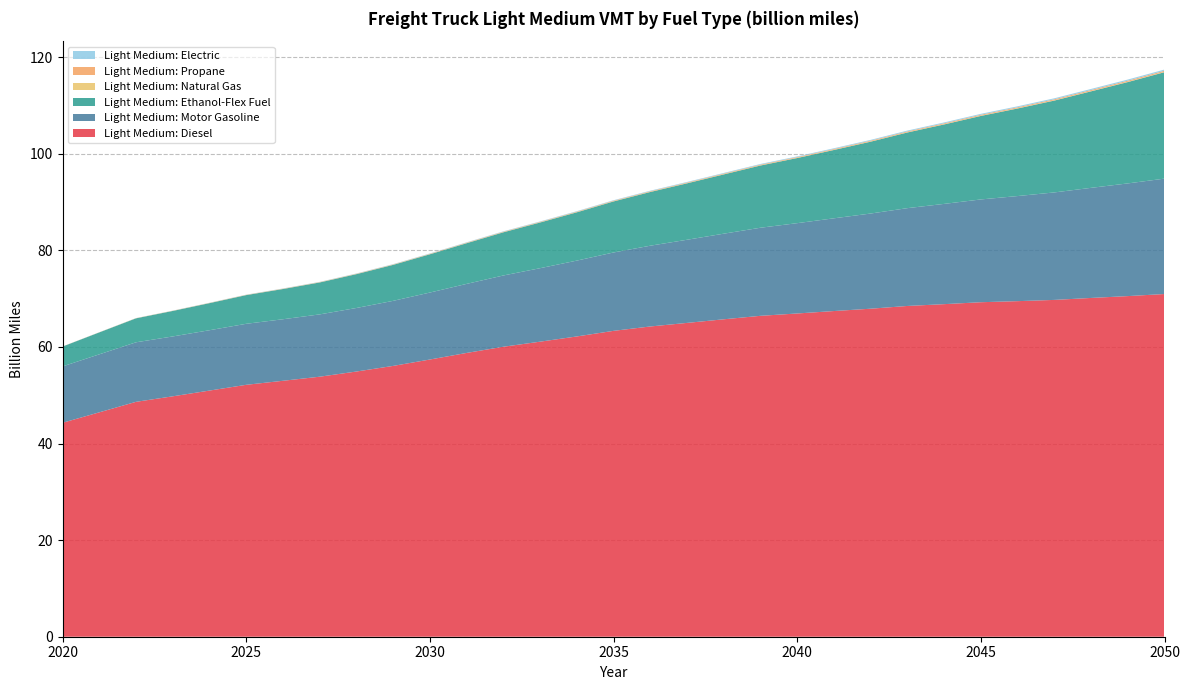

Reading right to left, list all the values displayed in this chart.

Light Medium: Diesel: 71.0	70.5	70.2	69.8	69.5	69.3	68.9	68.5	67.9	67.4	66.9	66.5	65.7	65.0	64.3	63.3	62.2	61.1	60.1	58.8	57.4	56.1	54.9	53.8	53.0	52.2	51.0	49.8	48.6	46.5	44.3
Light Medium: Motor Gasoline: 23.9	23.3	22.8	22.3	21.8	21.3	20.8	20.3	19.7	19.2	18.7	18.2	17.7	17.2	16.7	16.2	15.7	15.2	14.8	14.3	13.9	13.5	13.2	12.9	12.7	12.6	12.5	12.4	12.3	12.0	11.7
Light Medium: Ethanol-Flex Fuel: 22.0	21.0	20.0	19.0	18.1	17.3	16.5	15.7	14.9	14.2	13.5	12.9	12.3	11.7	11.1	10.6	10.0	9.5	8.9	8.4	7.9	7.5	7.0	6.6	6.3	5.9	5.6	5.3	5.0	4.5	4.1
Light Medium: Natural Gas: 0.1	0.1	0.1	0.1	0.1	0.1	0.1	0.1	0.1	0.0	0.0	0.0	0.0	0.0	0.0	0.0	0.0	0.0	0.0	0.0	0.0	0.0	0.0	0.0	0.0	0.0	0.0	0.0	0.0	0.0	0.0
Light Medium: Propane: 0.2	0.2	0.2	0.2	0.2	0.2	0.2	0.2	0.2	0.2	0.1	0.1	0.1	0.1	0.1	0.1	0.1	0.1	0.1	0.1	0.1	0.1	0.1	0.1	0.0	0.0	0.0	0.0	0.0	0.0	0.0
Light Medium: Electric: 0.2	0.2	0.2	0.2	0.2	0.2	0.2	0.2	0.2	0.2	0.1	0.1	0.1	0.1	0.1	0.1	0.1	0.1	0.1	0.1	0.1	0.1	0.1	0.0	0.0	0.0	0.0	0.0	0.0	0.0	0.0